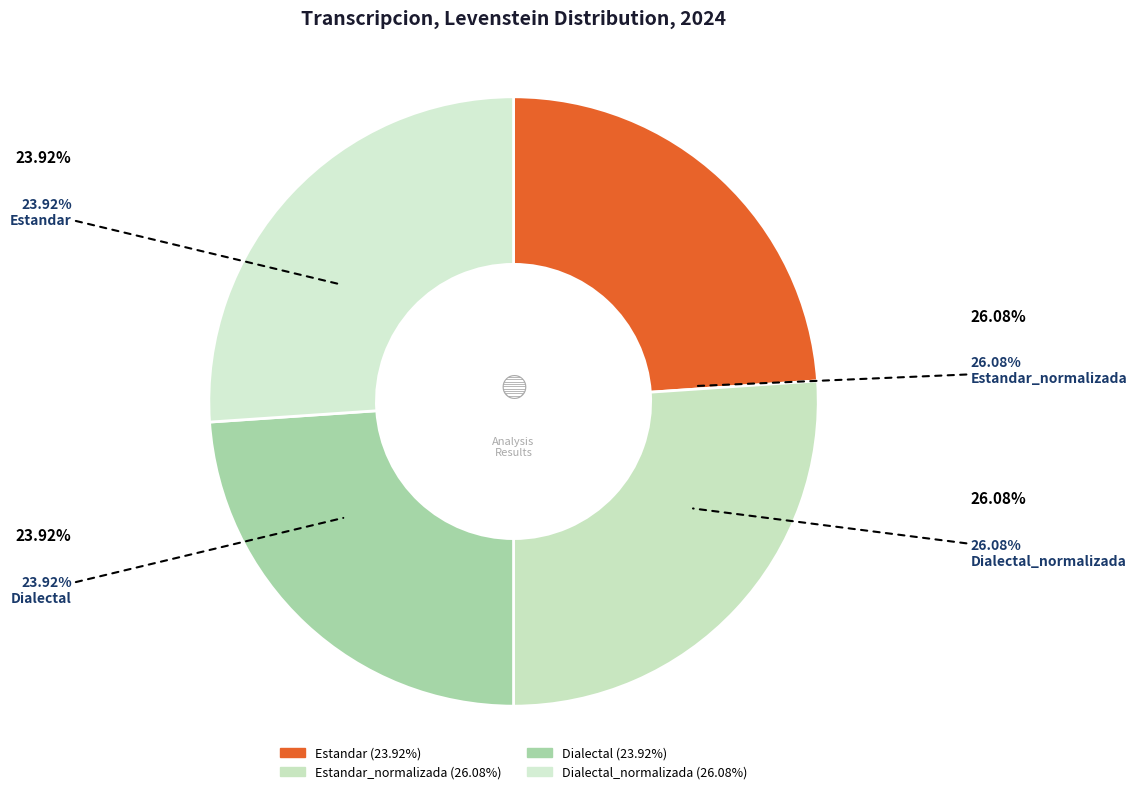

Is it true that Dialectal_normalizada is 26% of the pie?

True